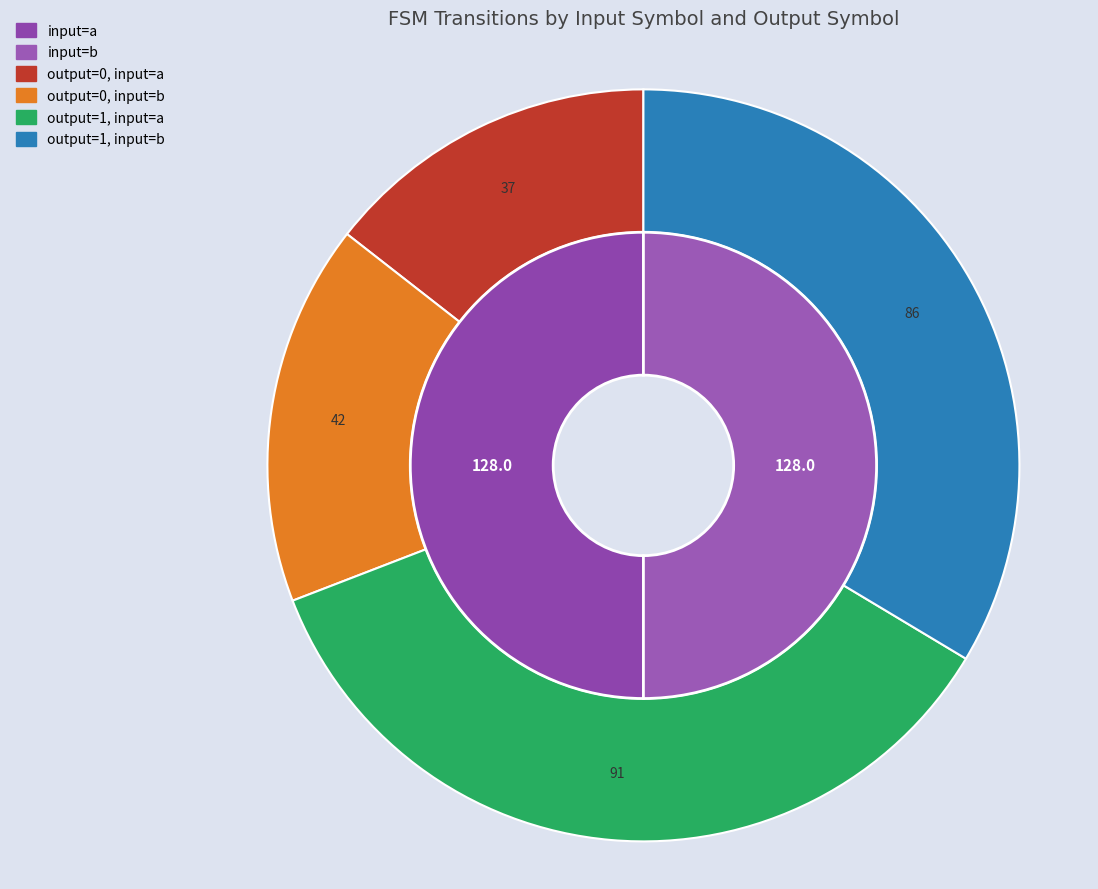

Approximately how many times larger is the value at output_symbol=1 & input=b compared to output_symbol=1 & input=a?

0.9